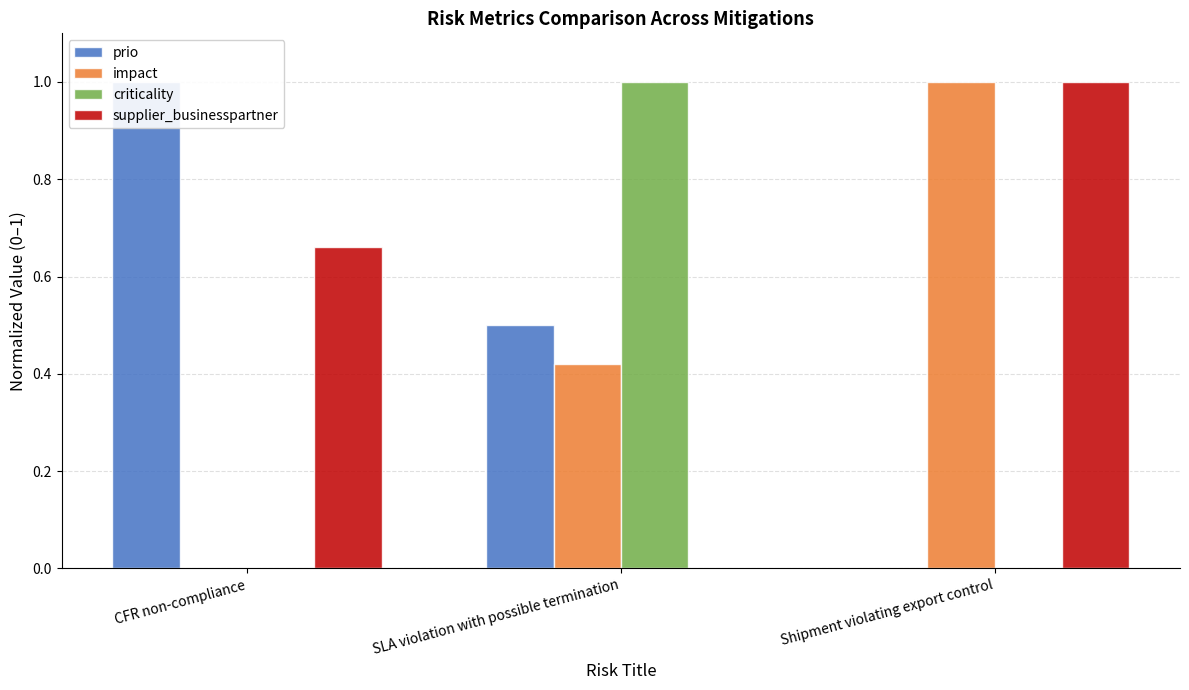

How many data points does each series have?

3